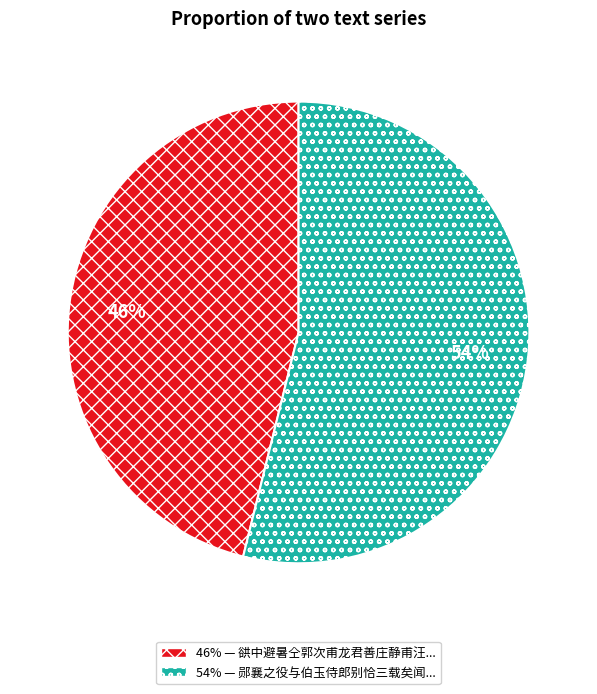

How many slices are in this pie chart?

2